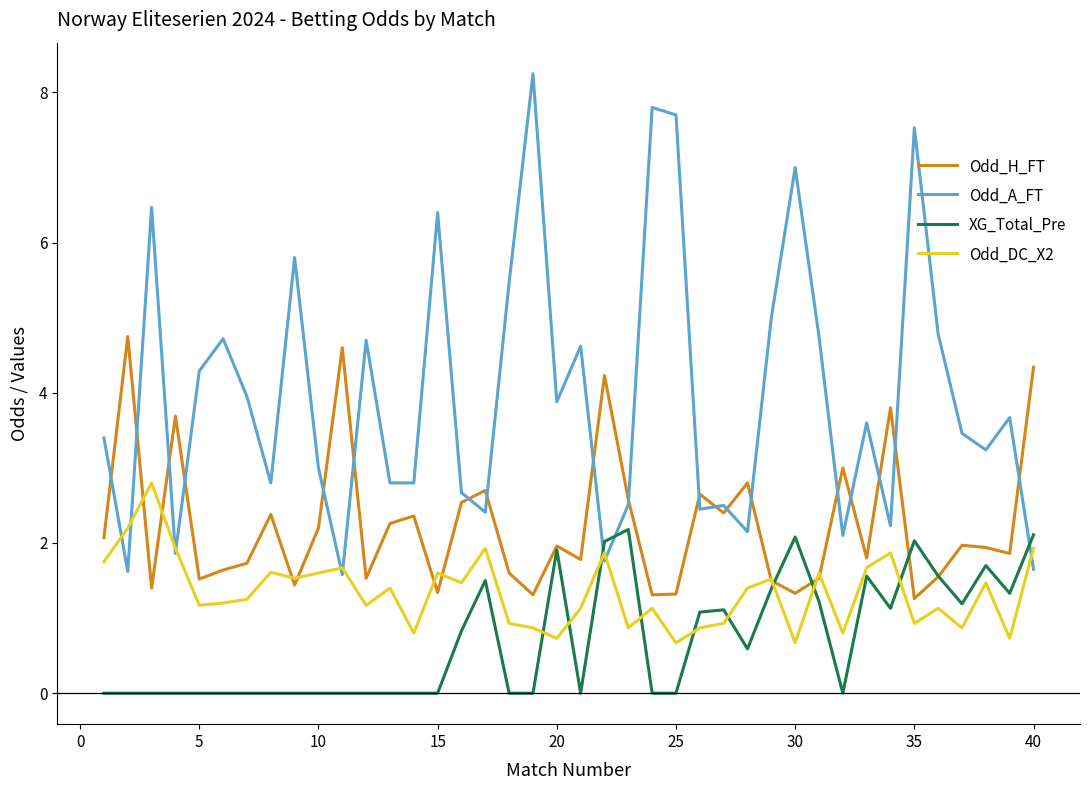

Which series has the widest spread of values?

Odd_A_FT